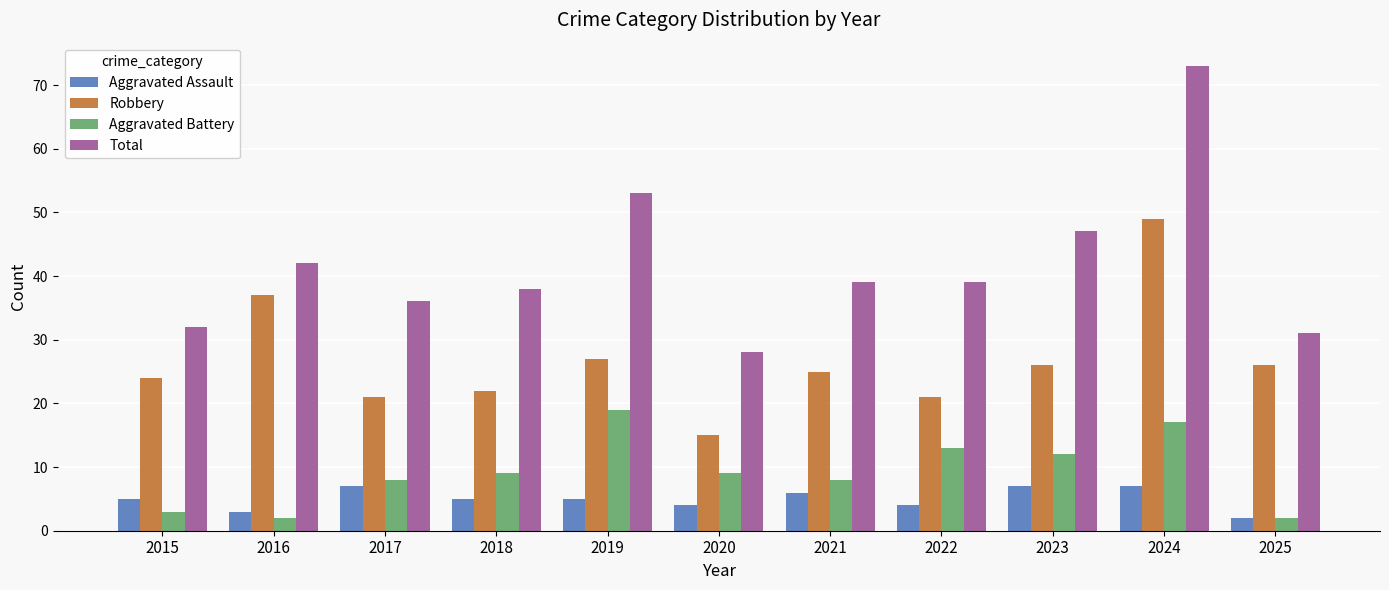

What is the maximum value for Aggravated Battery?

19